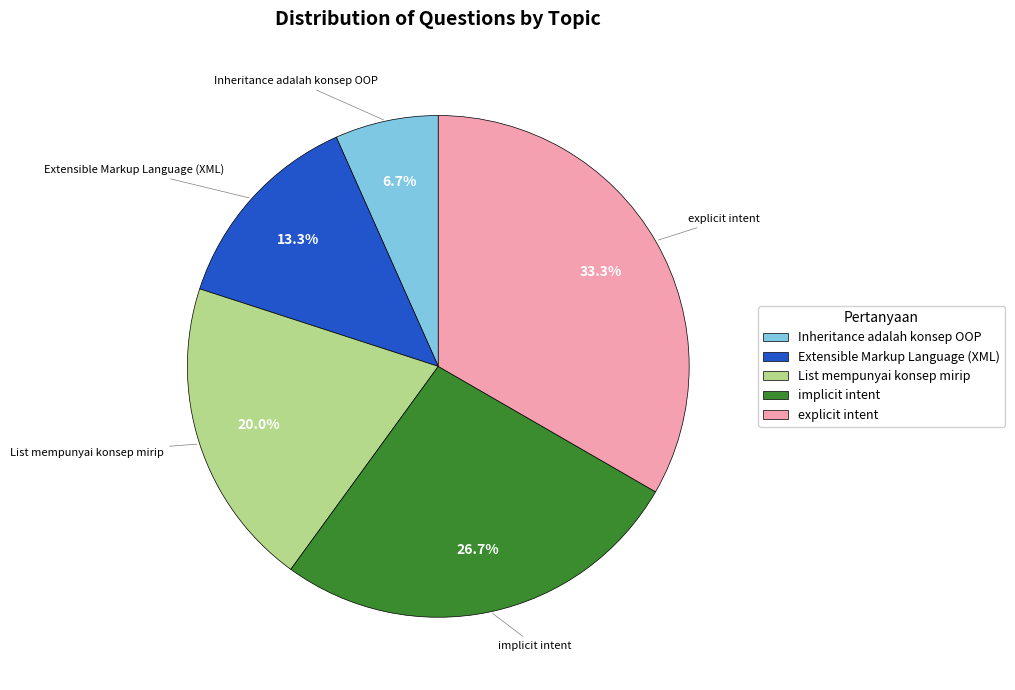

How many slices are in this pie chart?

5